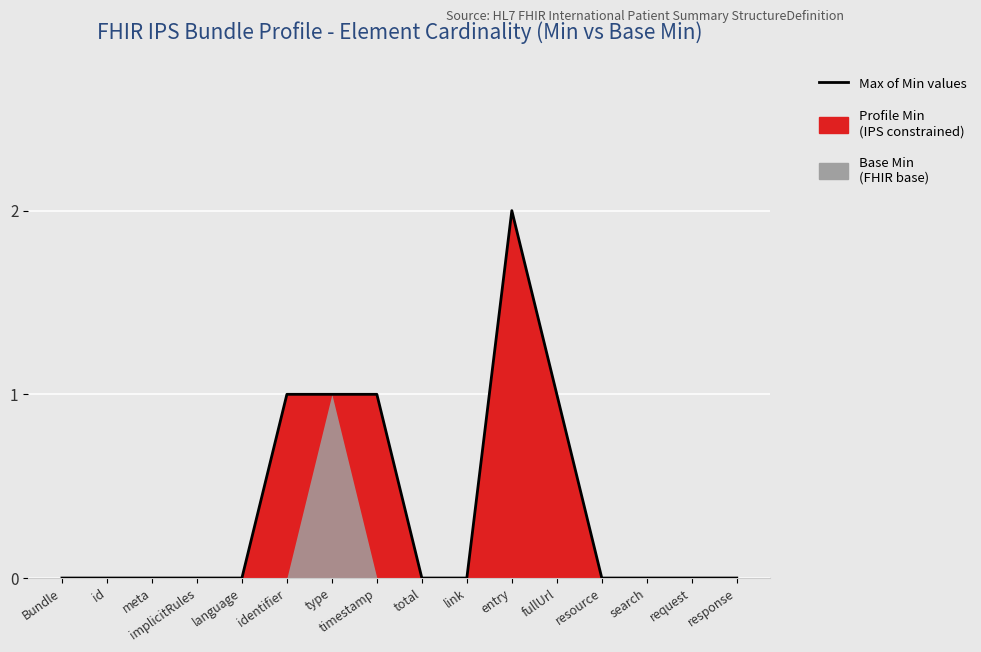

List the labels in order of value, largest first.

entry, identifier, type, timestamp, fullUrl, Bundle, id, meta, implicitRules, language, total, link, resource, search, request, response